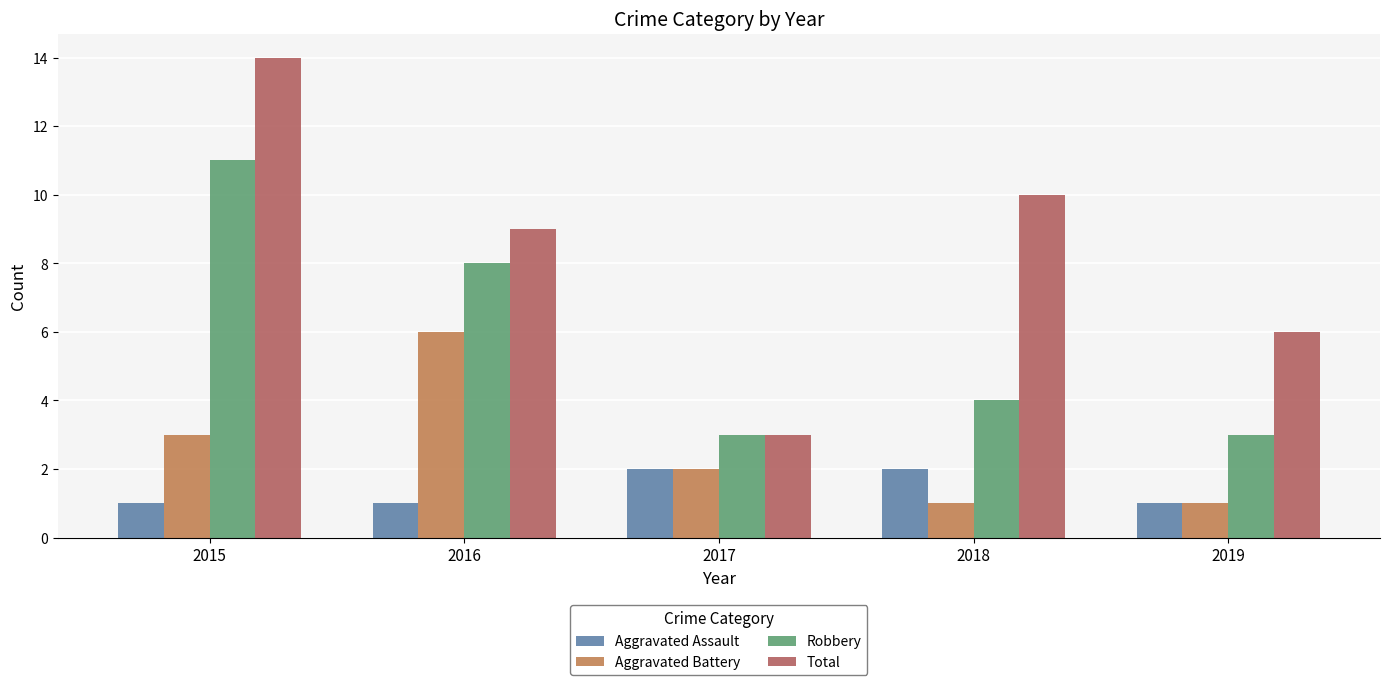

Reading left to right, extract all data points from this chart.

Aggravated Assault: 1	1	2	2	1
Aggravated Battery: 3	6	2	1	1
Robbery: 11	8	3	4	3
Total: 14	9	3	10	6